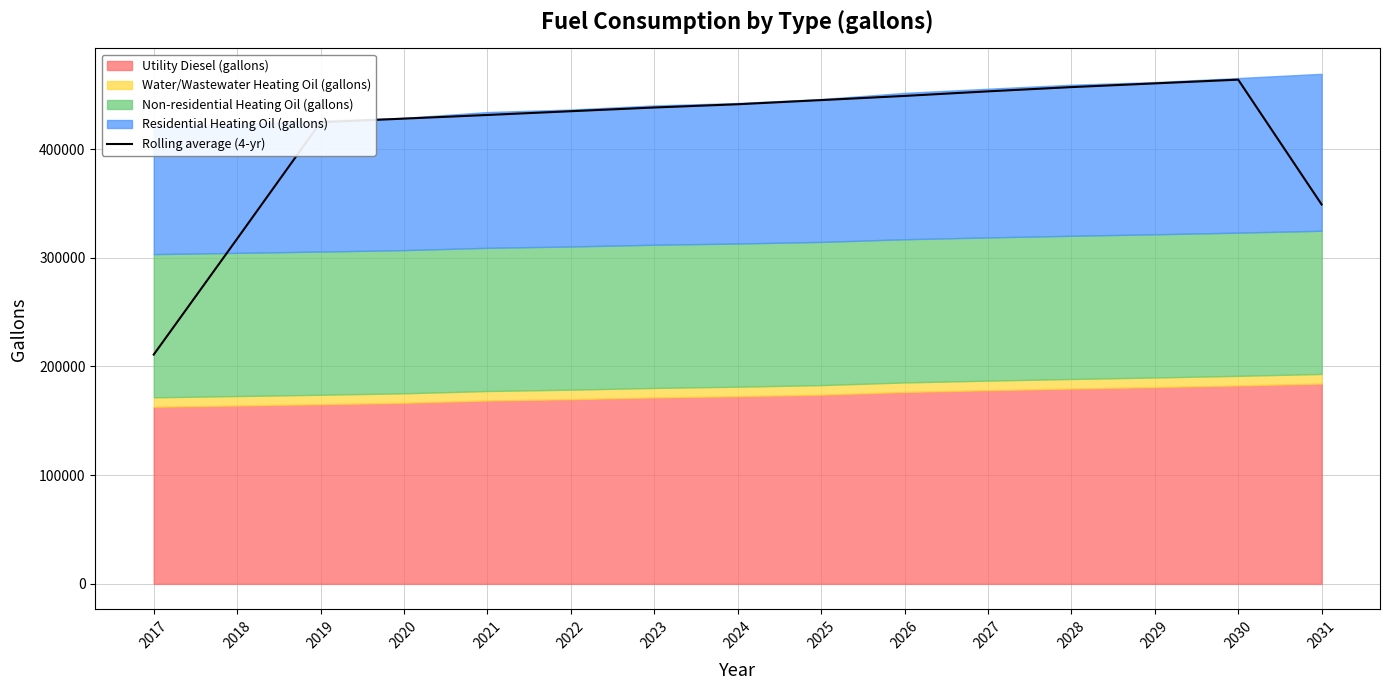

What is the value of the 4th point from the left?

427984.8